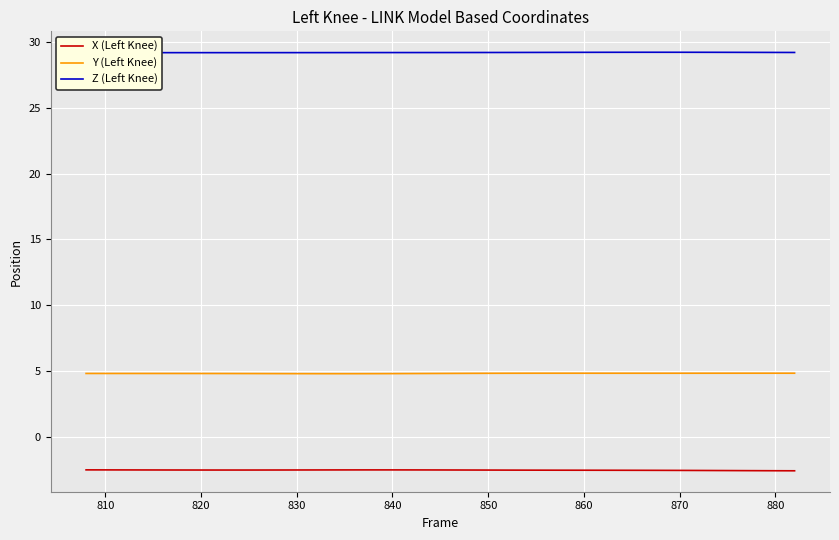

Is it true that X (Left Knee) equals -4.5 at 840?

False